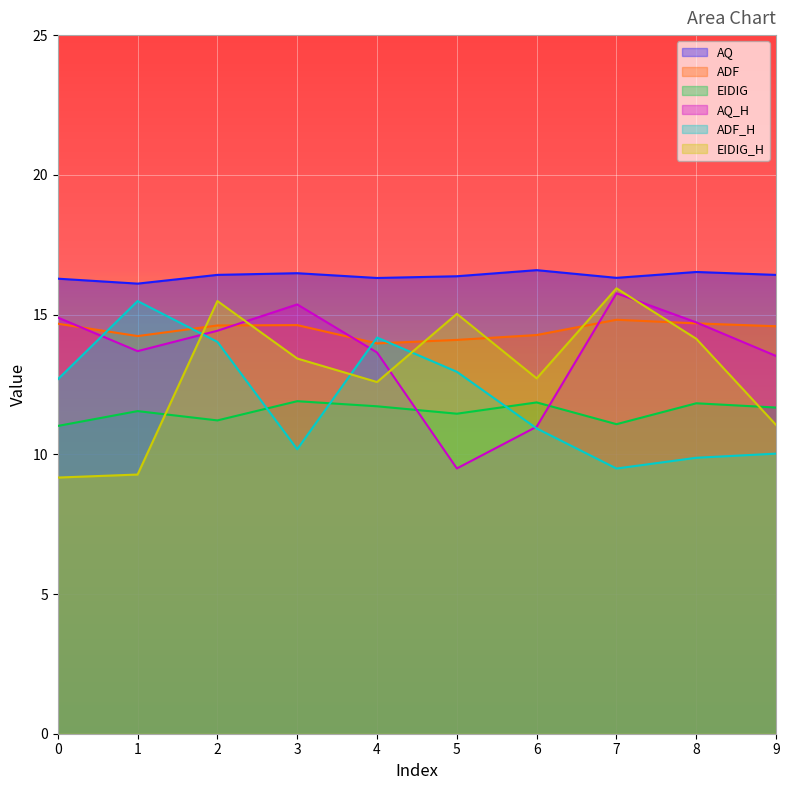

The EIDIG series shows 11.9 at 3. True or false?

True